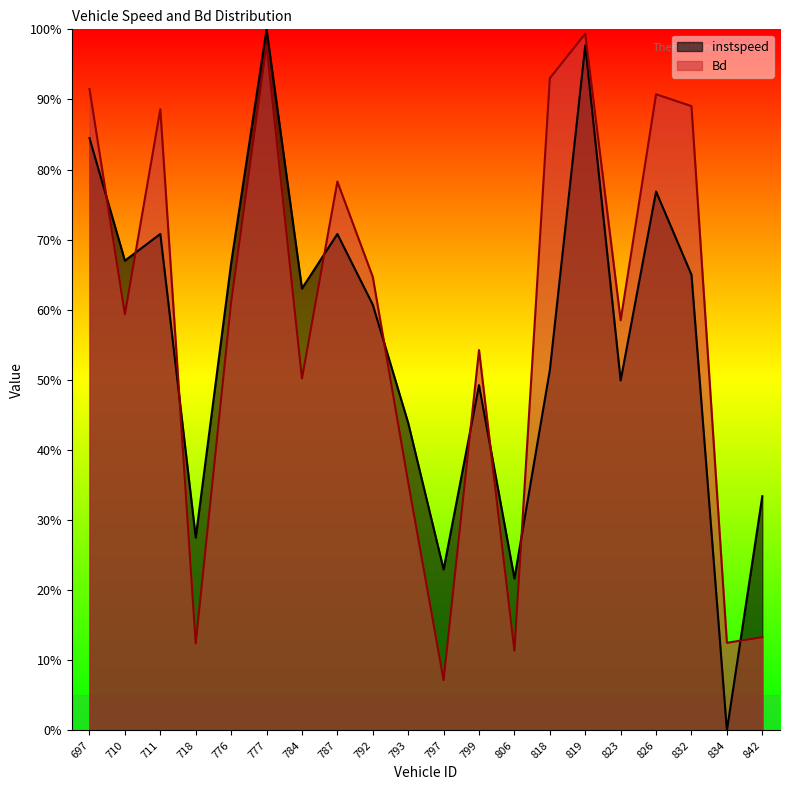

Rank the series by their maximum value, from highest to lowest.

instspeed, Bd